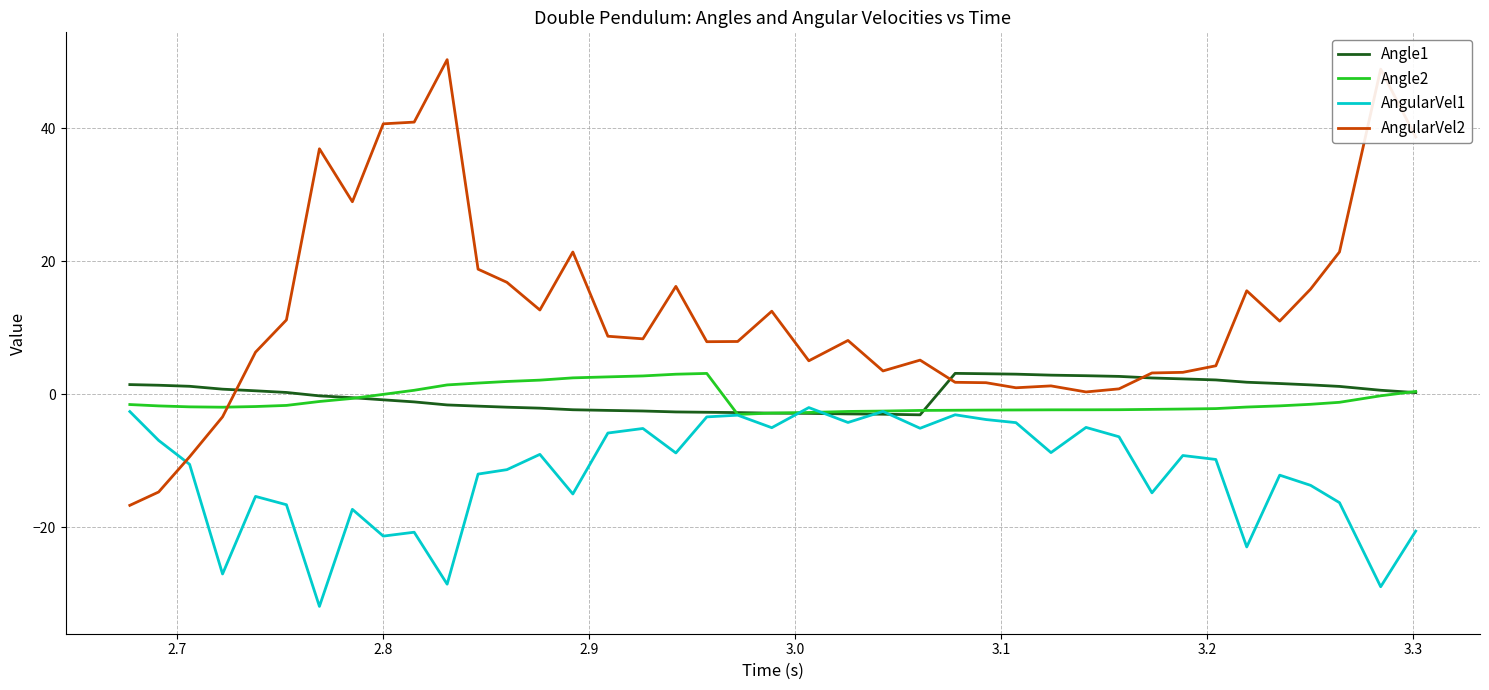

Which series has the largest total across all categories?

AngularVel2